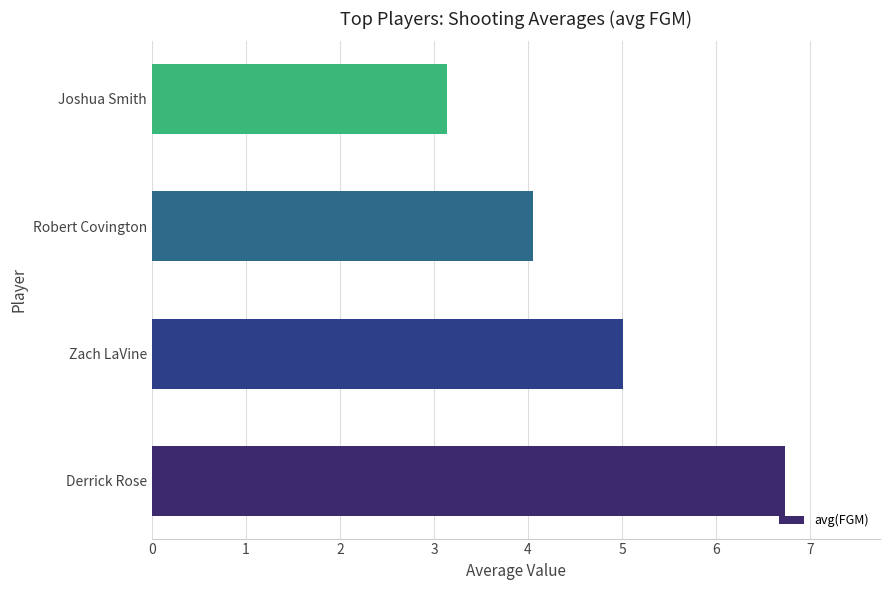

How many distinct data groups are displayed?

1